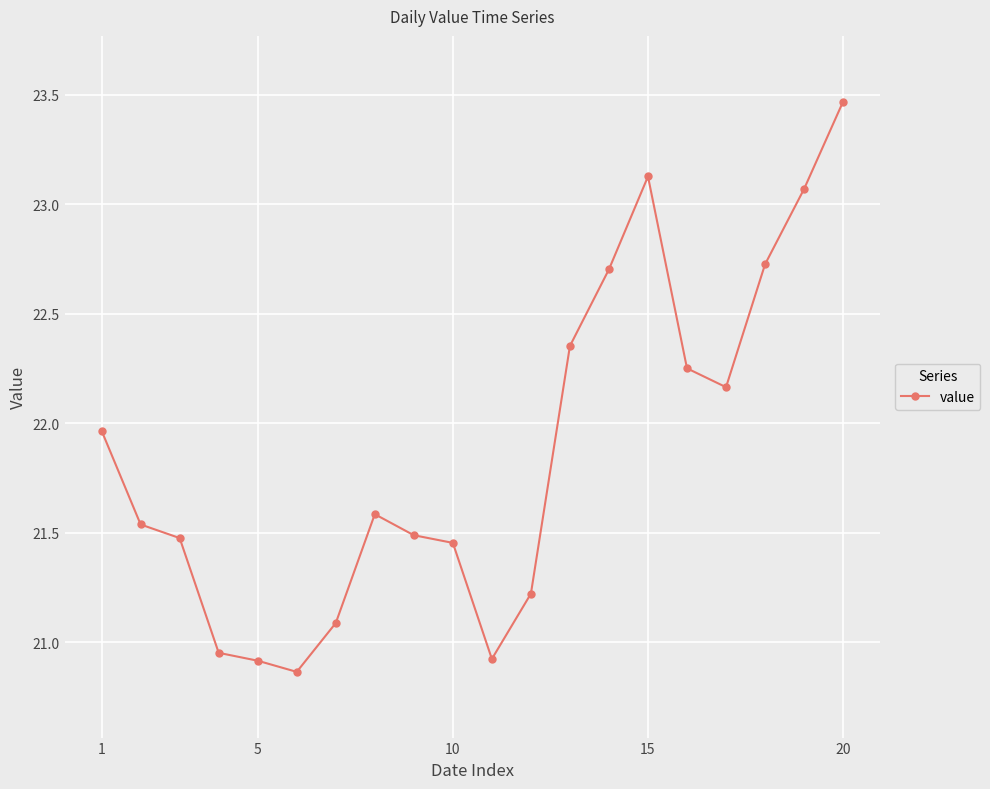

What is the sum of all values?

437.3